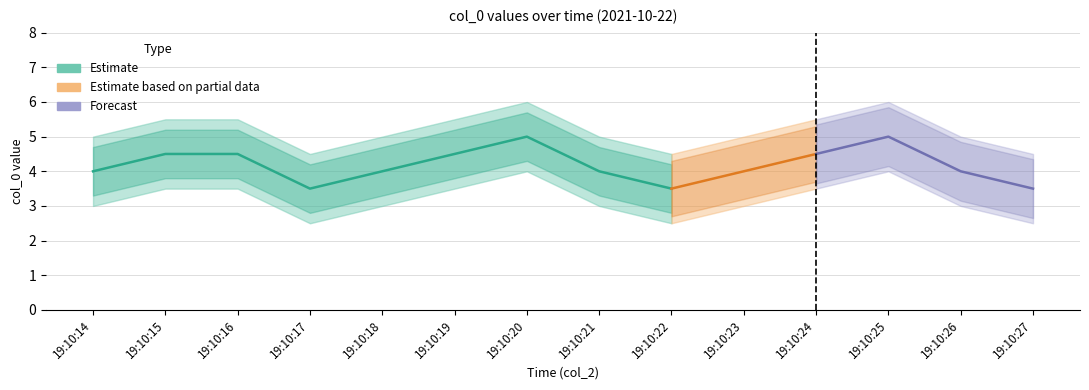

The upper_col0 series shows 6.3 at 19:10:17. True or false?

False